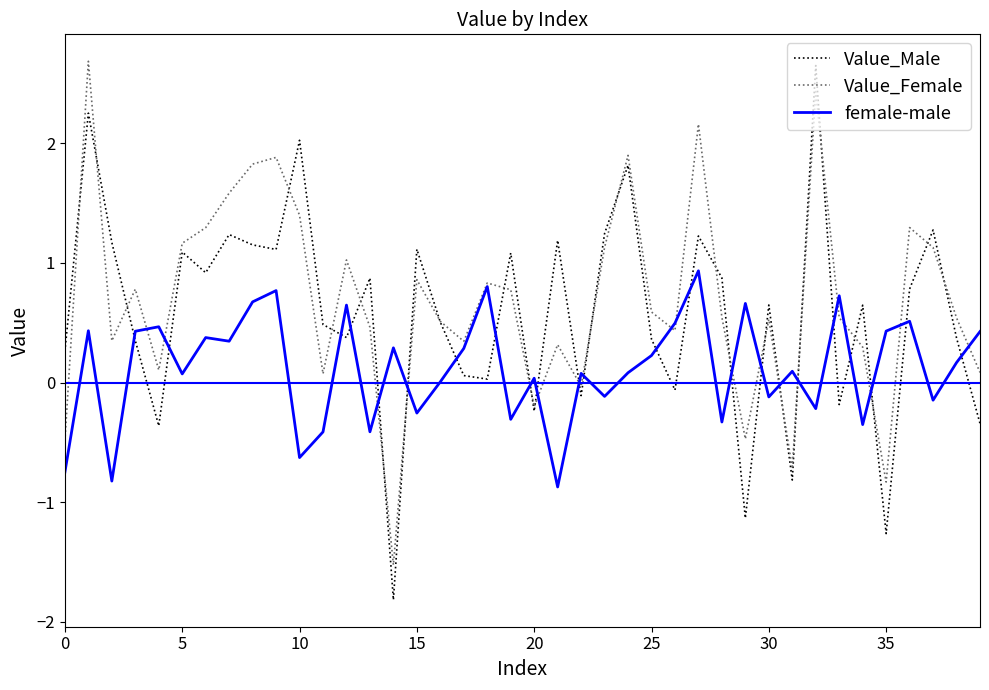

What is the maximum value for female-male?

0.9